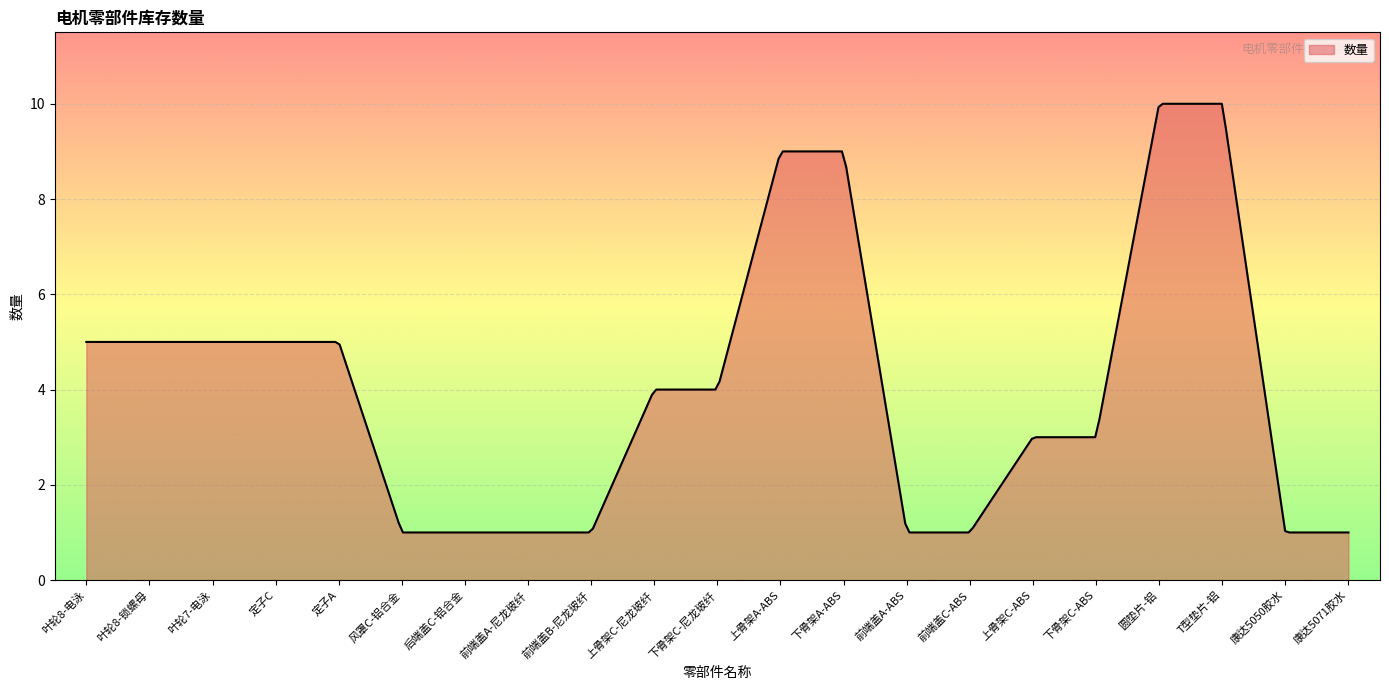

What is the maximum value shown in the chart?

10.0